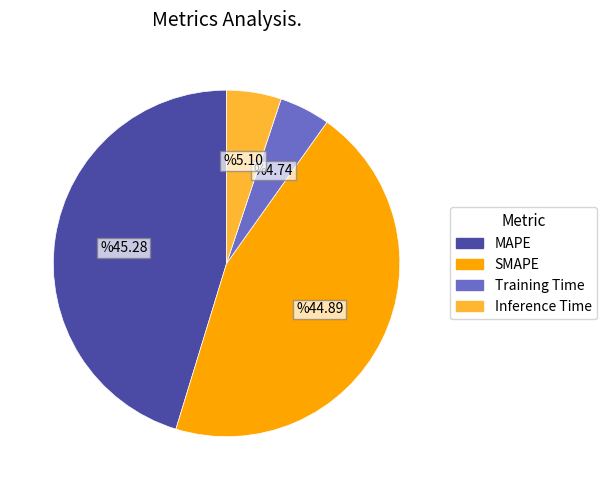

Is there any slice that represents more than half of the pie?

No